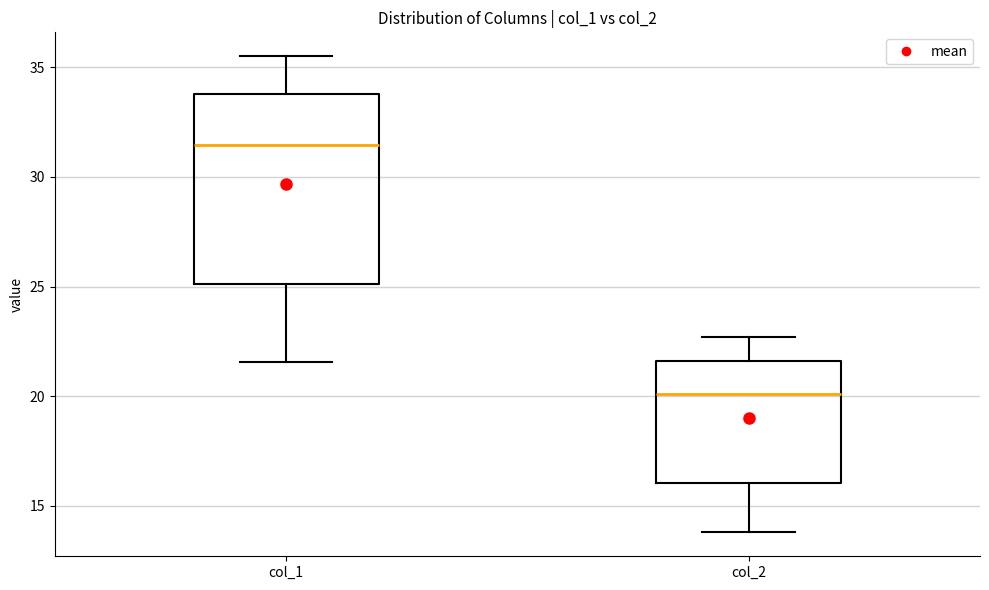

Reading left to right, transcribe this box plot: for each box, give where its median line is, the range the box spans, and where its two whiskers end, as read against the y-axis. The values are not printed on the chart, so give them approximately, as read against the axis.

col_1: median 31.5, box 25.0 to 34.0, whiskers 21.5 to 35.5
col_2: median 20.0, box 16.0 to 21.5, whiskers 14.0 to 22.5